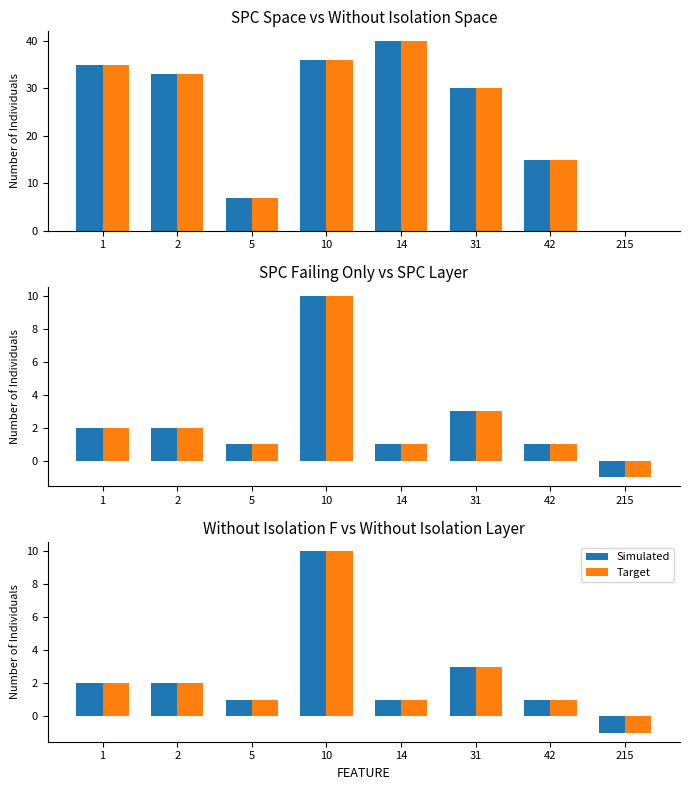

What is the difference between the maximum and minimum values in the Simulated series?

11